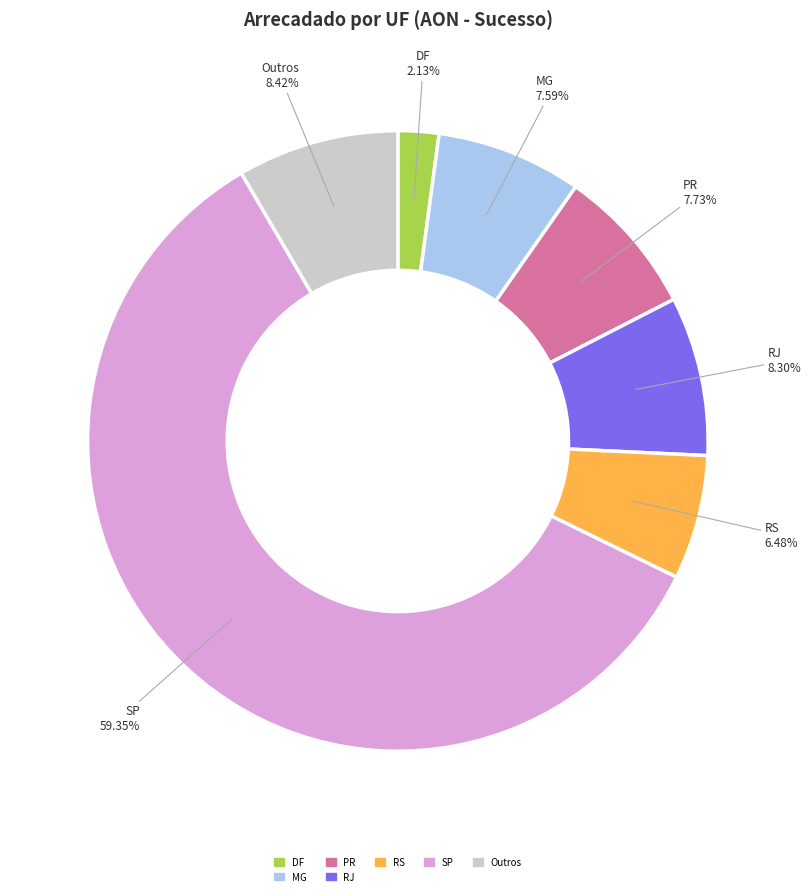

Which category has the biggest portion of the pie?

SP